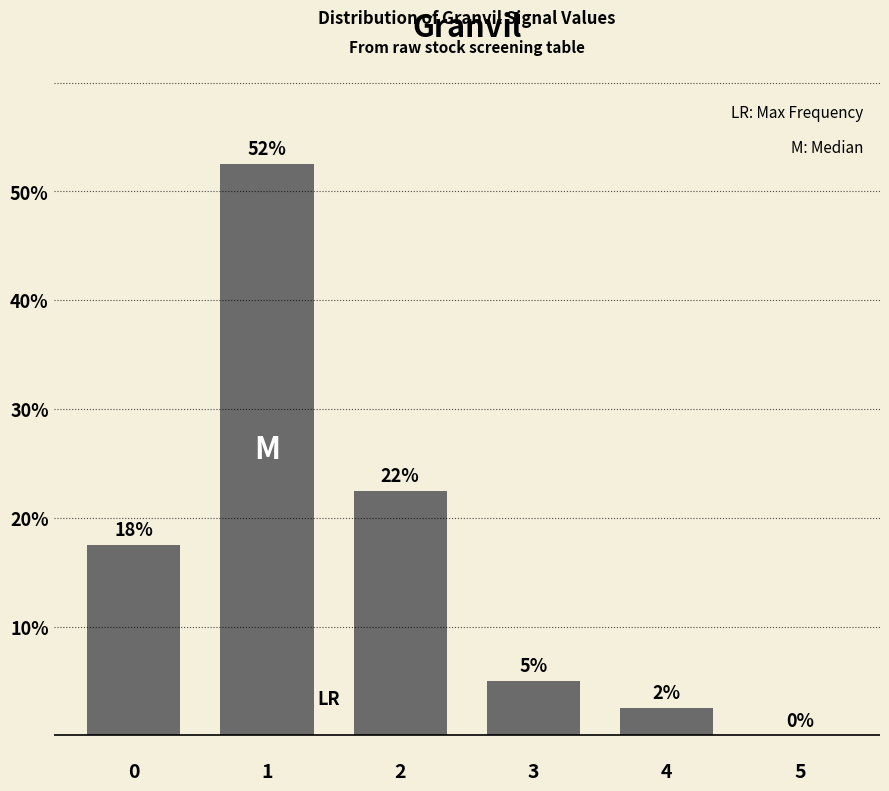

Are the bars horizontal?

No